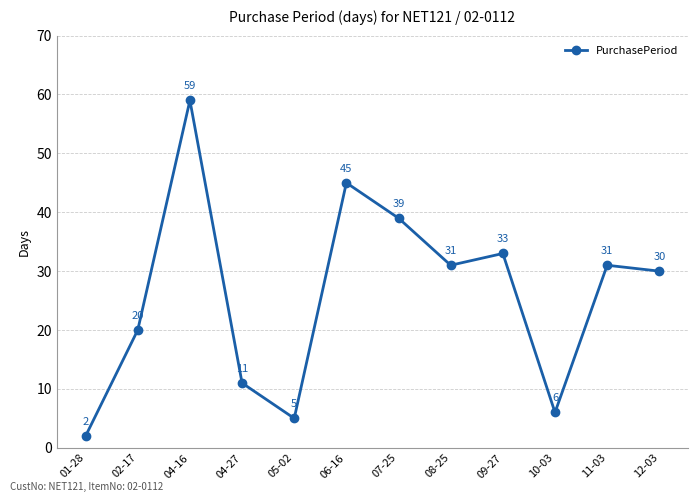

True or false: the data shows 86 at 04-16.

False